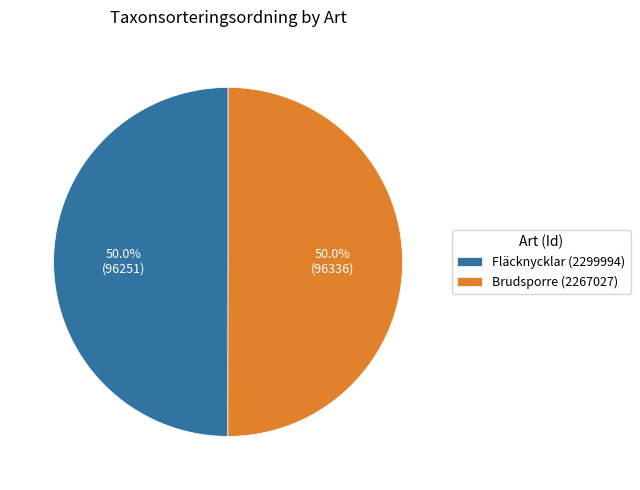

Combined, what portion of the pie is Brudsporre (2267027) and Fläcknycklar (2299994)?

100.0%